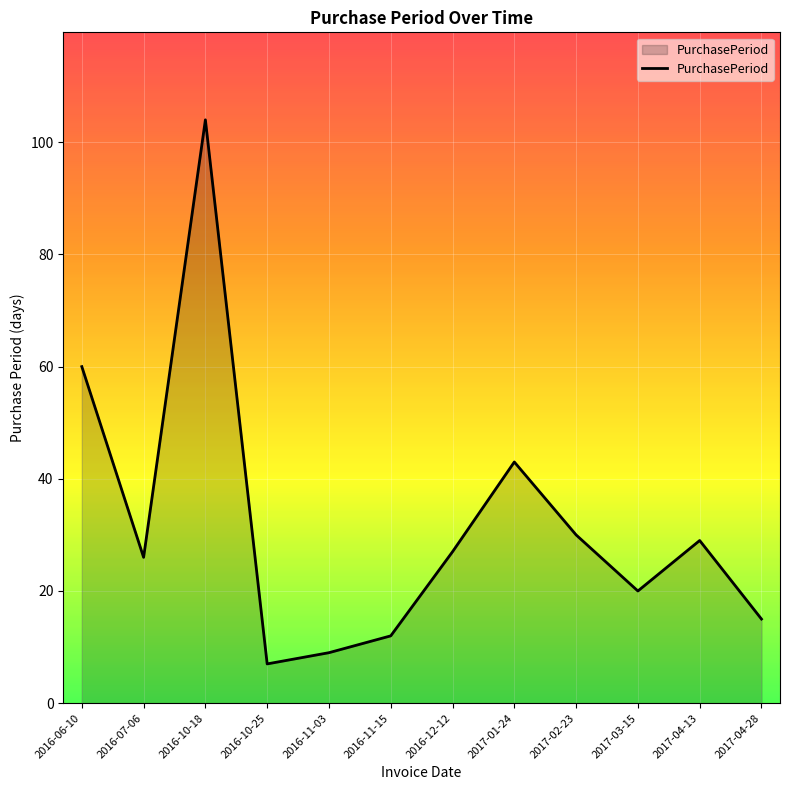

The value at 2016-11-15 is 12. True or false?

True